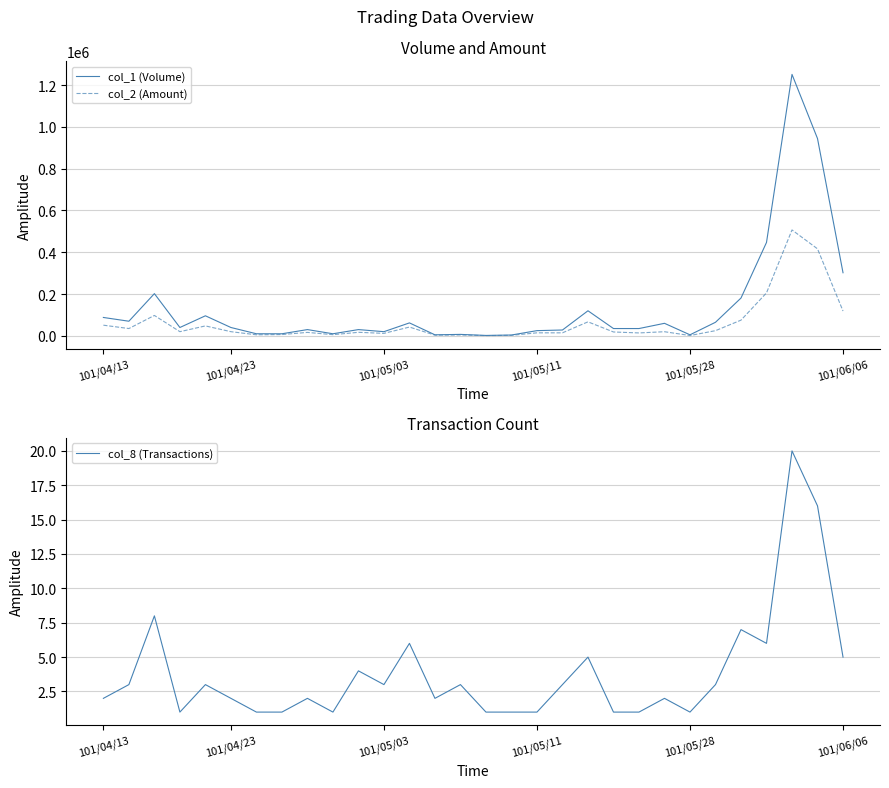

In col_8 (Transactions), how many points are lower than both neighbors (excluding endpoints)?

6